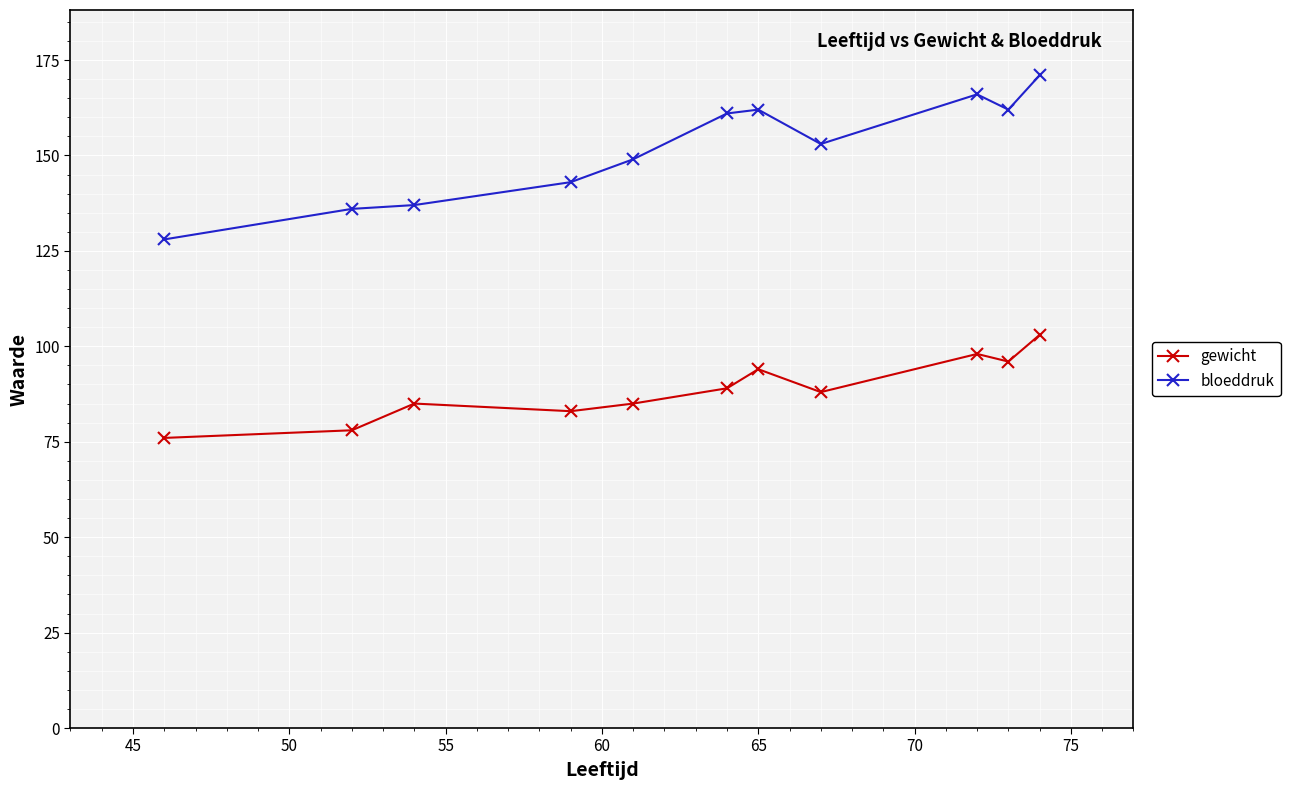

Reading left to right, list all the values displayed in this chart.

gewicht: 76	78	85	83	85	89	94	88	98	96	103
bloeddruk: 128	136	137	143	149	161	162	153	166	162	171